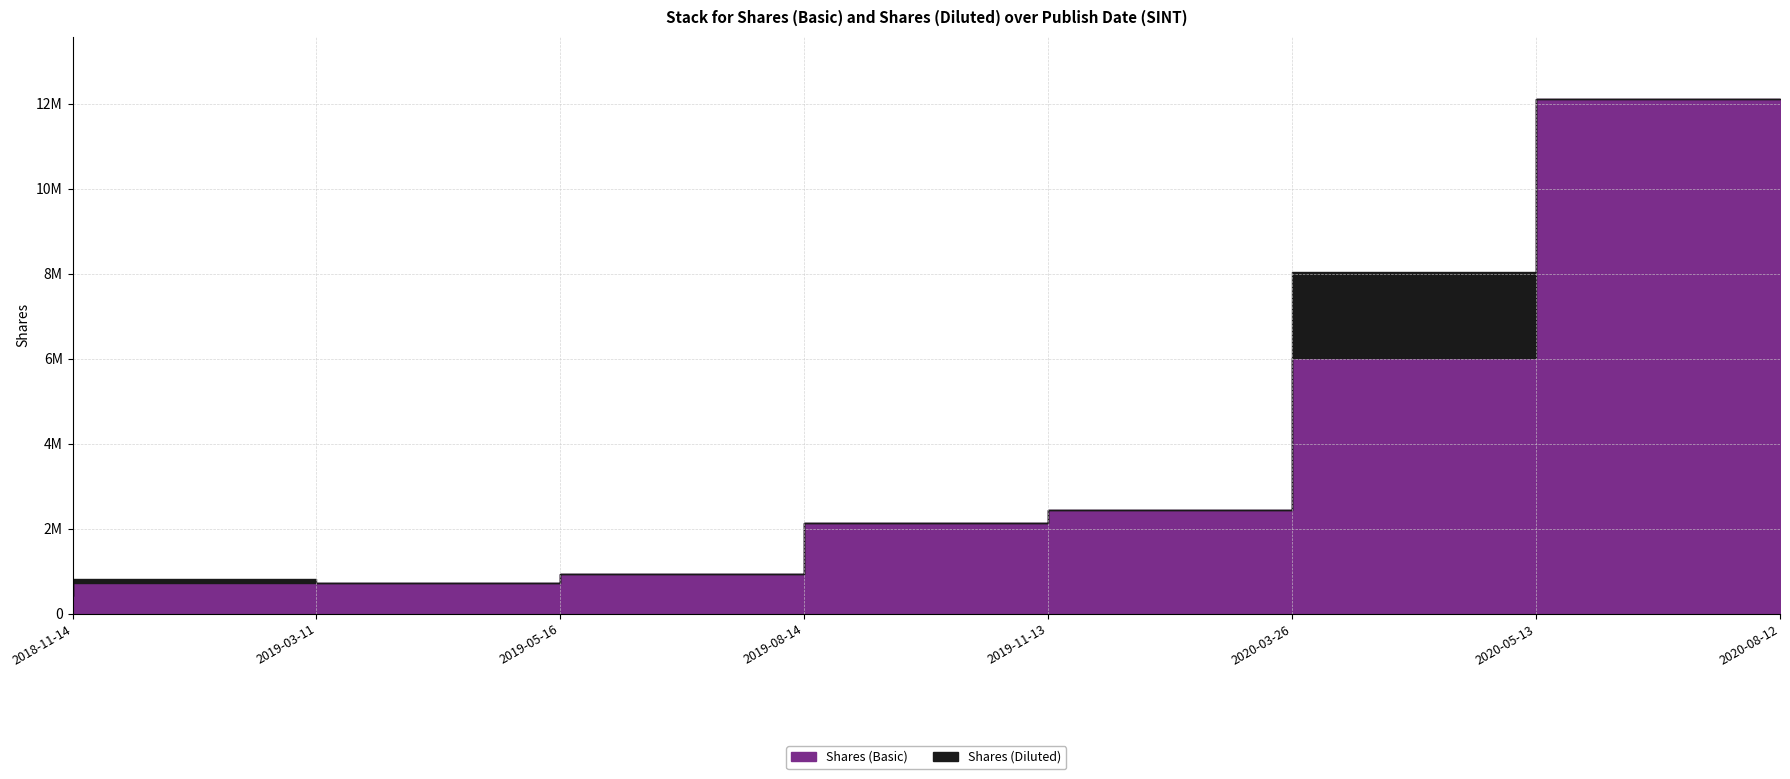

Rank the series at 2020-05-13 from highest to lowest value.

Shares (Diluted), Shares (Basic)